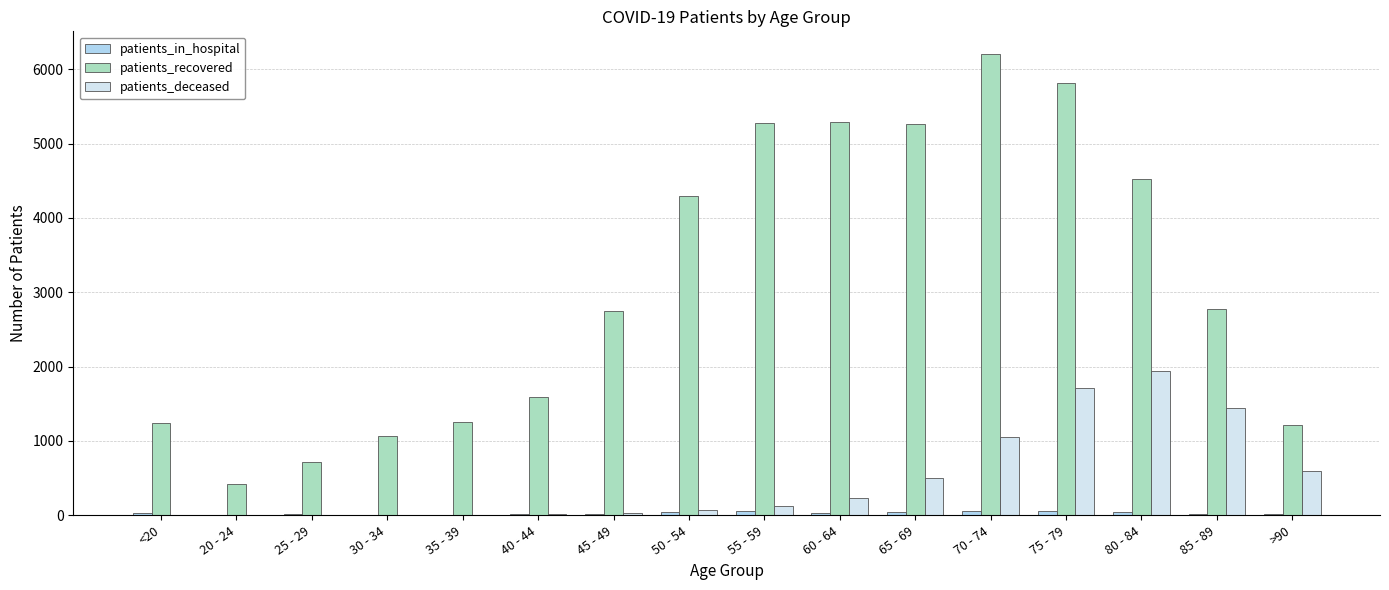

How many categories are shown in the chart?

16